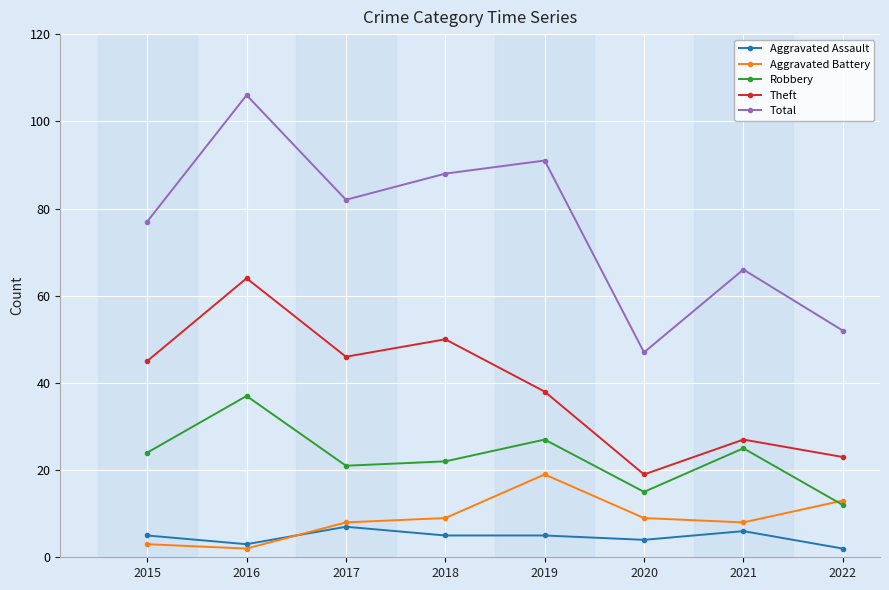

Which category has the highest value in the Theft series?

2016